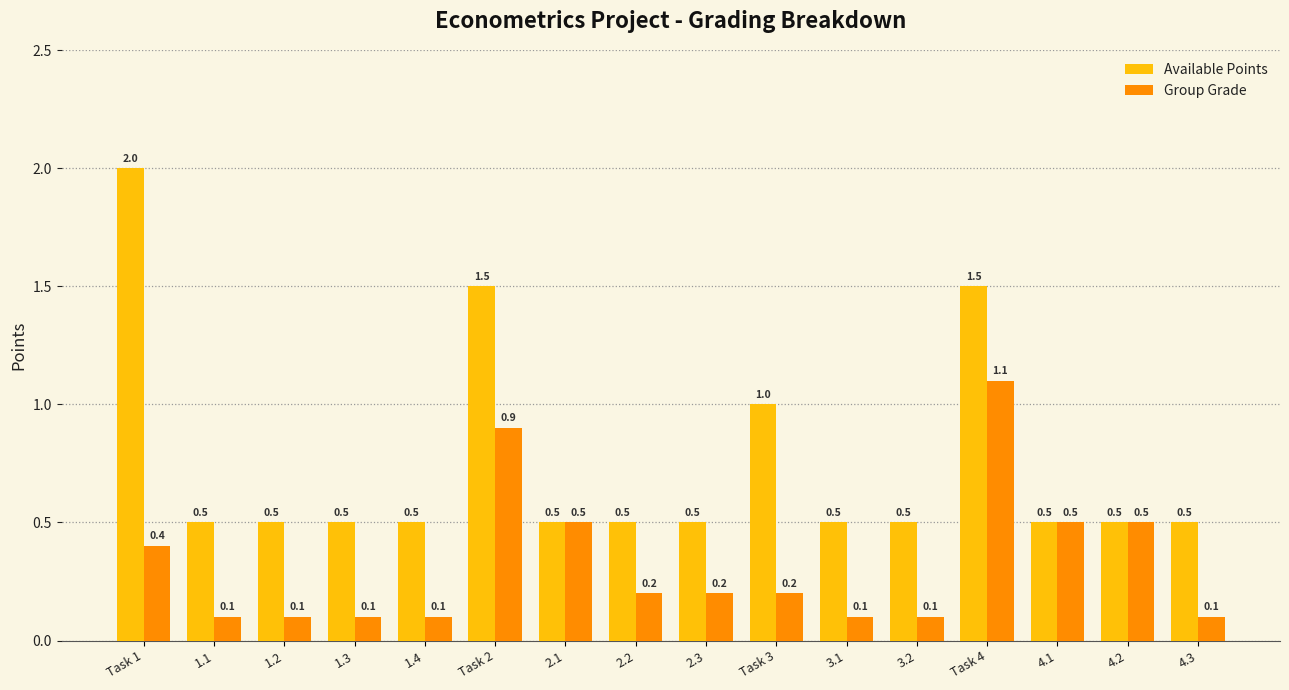

Which series has the widest spread of values?

Available Points